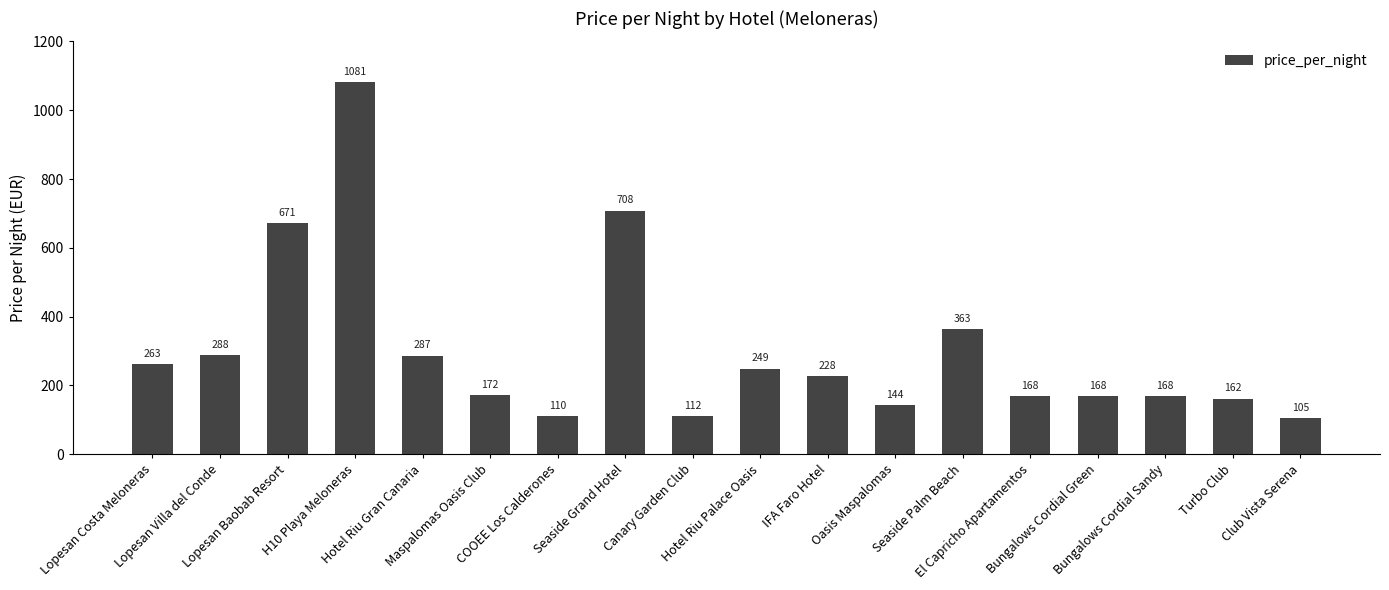

What is the change in value from Lopesan Baobab Resort to COOEE Los Calderones?

-561